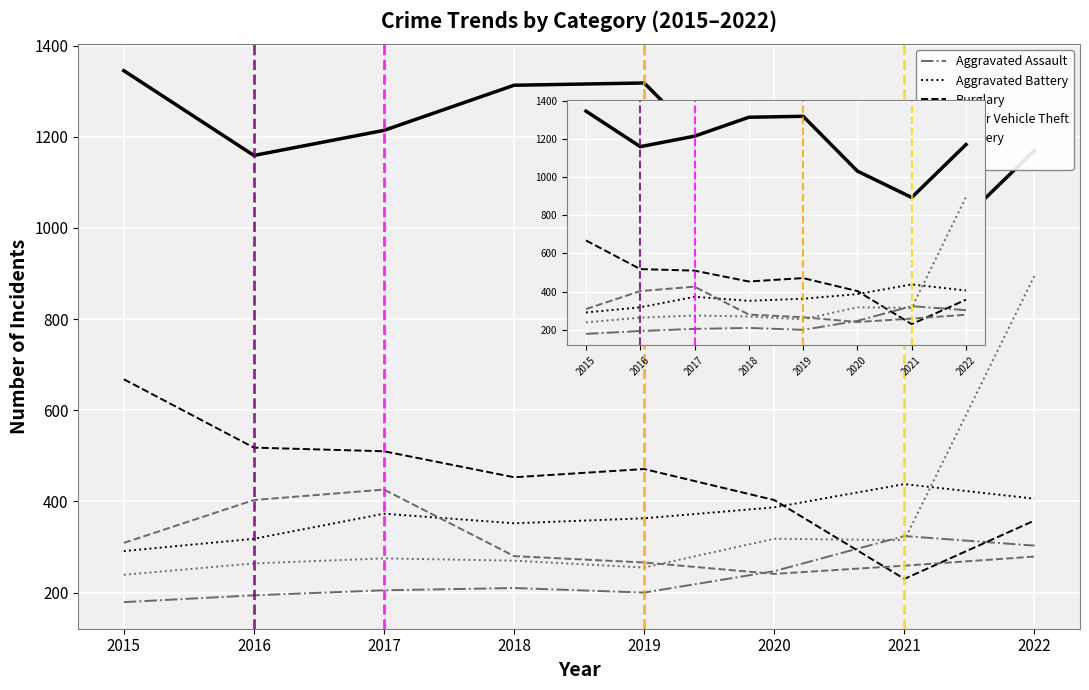

How many lines are shown in the chart?

6